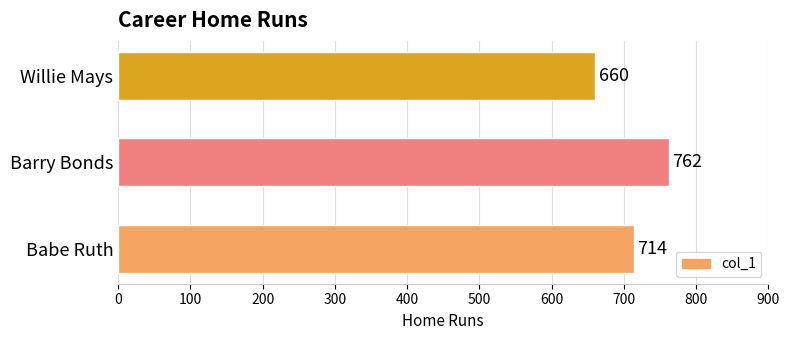

List the labels in order of value, largest first.

Barry Bonds, Babe Ruth, Willie Mays